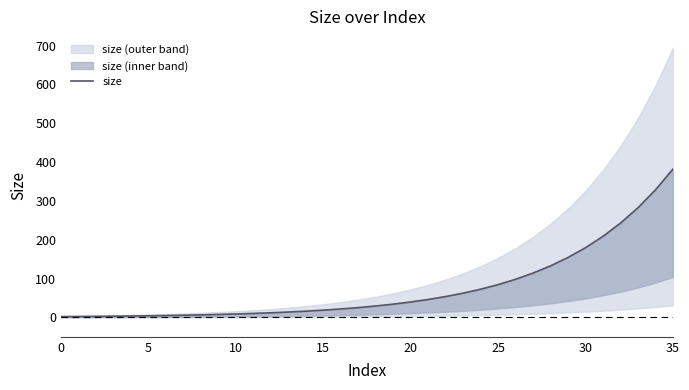

What is the difference between the maximum and minimum values?

380.2